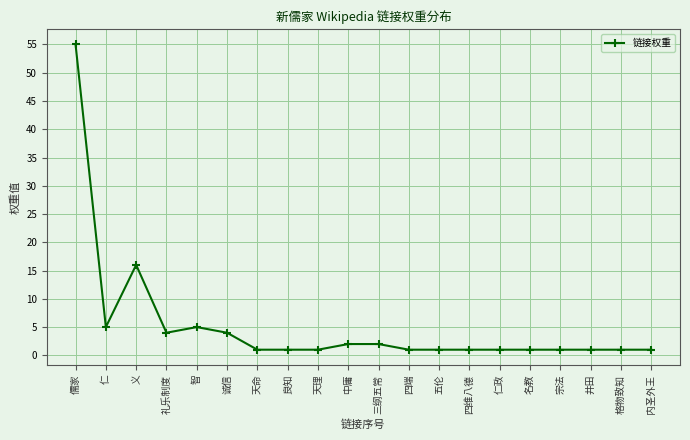

What is the change in value from 儒家 to 五伦?

-54